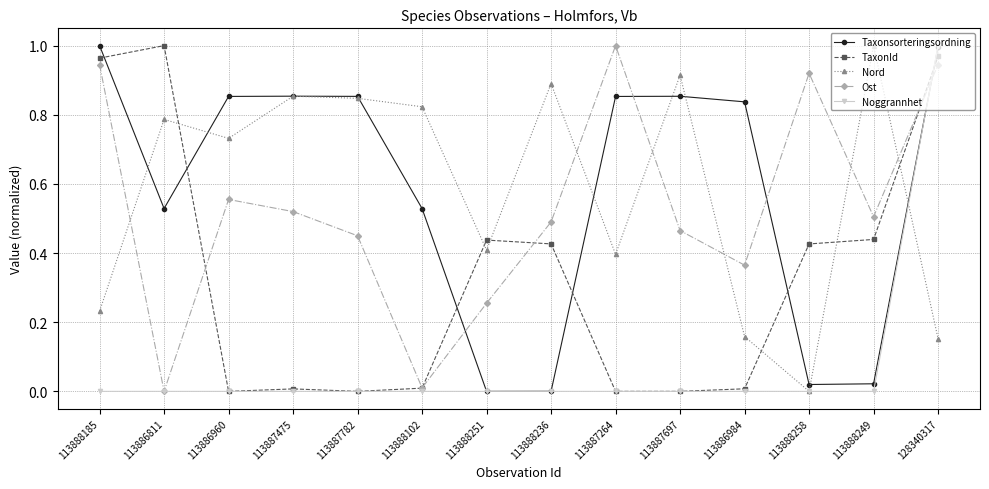

Which category has the highest value in the Noggrannhet series?

128340317